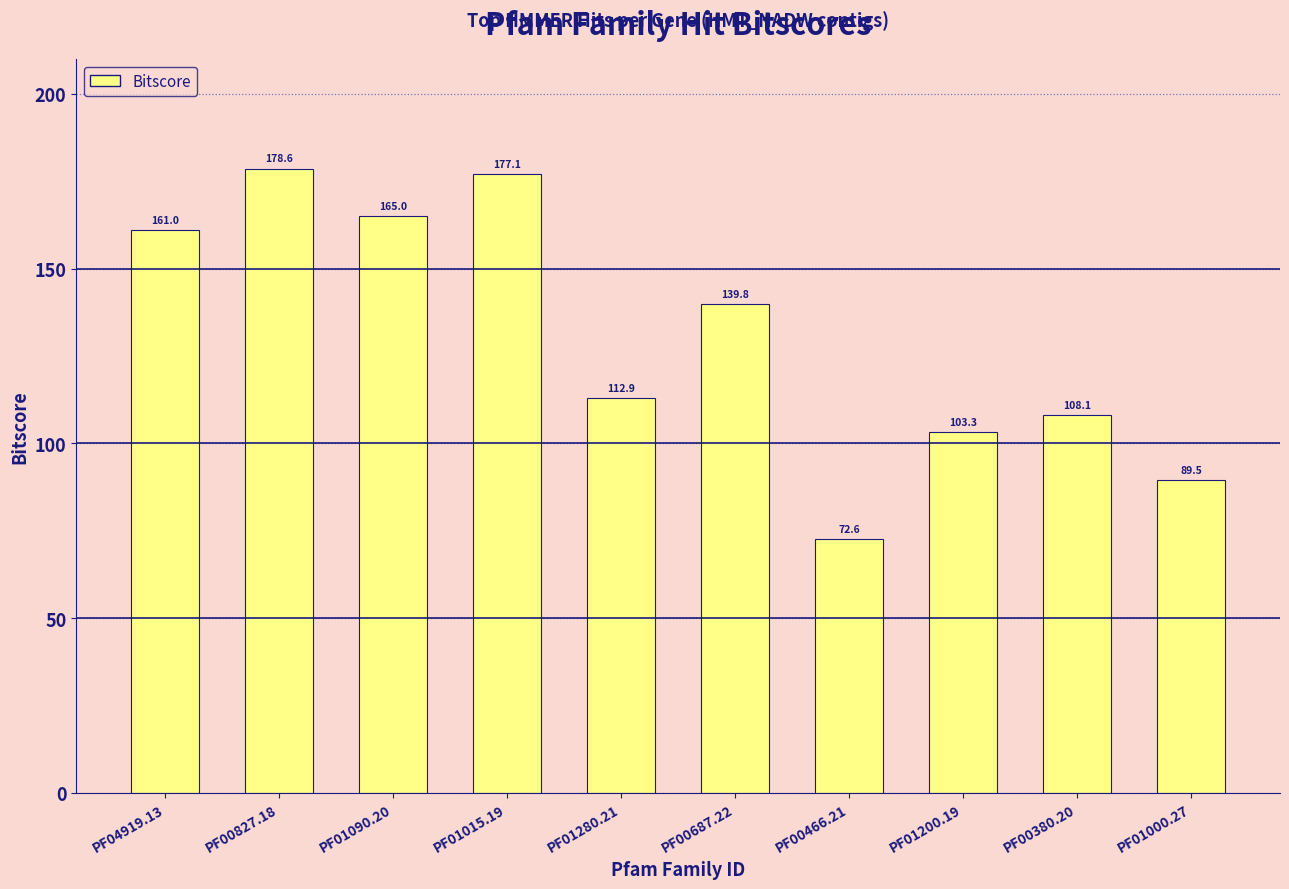

Rank the categories by value from lowest to highest.

PF00466.21, PF01000.27, PF01200.19, PF00380.20, PF01280.21, PF00687.22, PF04919.13, PF01090.20, PF01015.19, PF00827.18